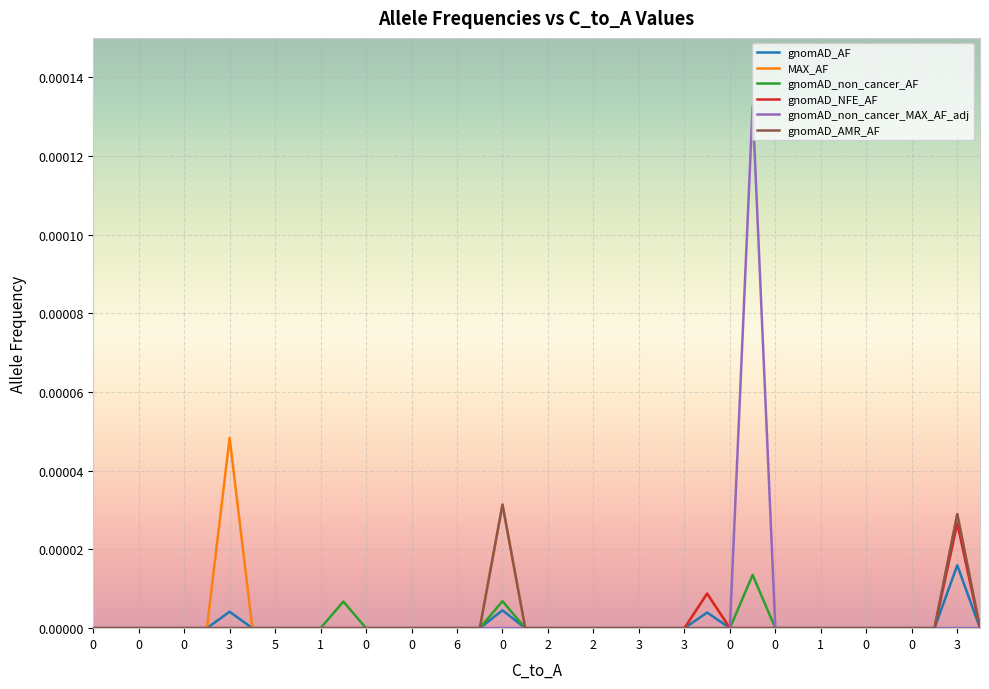

How many distinct data groups are displayed?

6